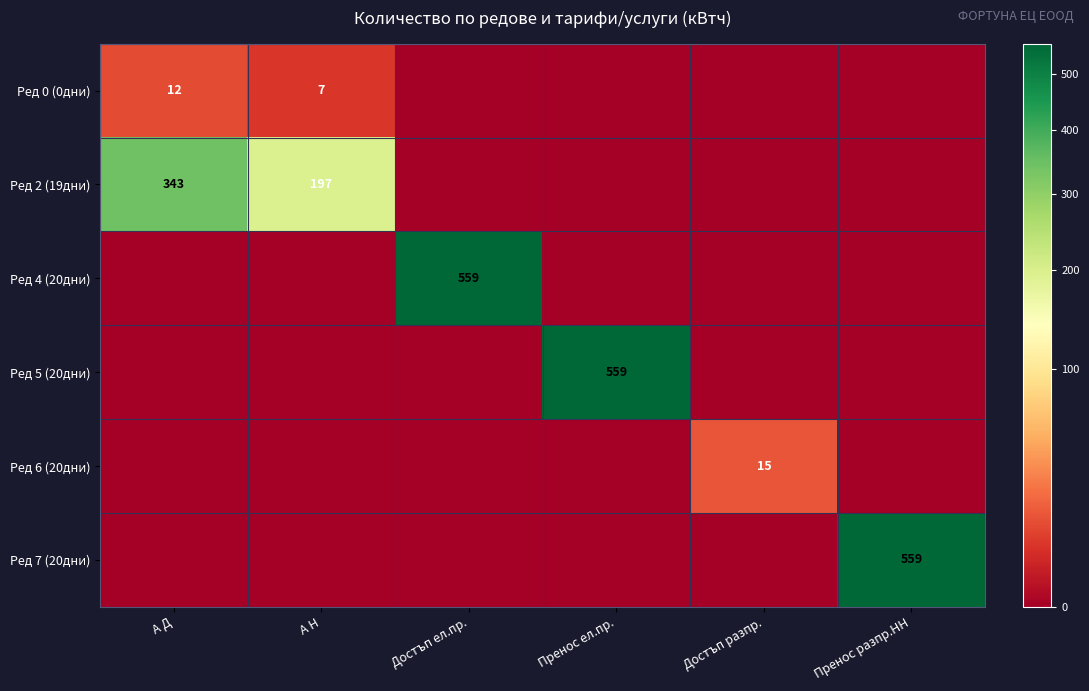

Which has a higher value, Достъп разпр. or Достъп ел.пр.?

Достъп разпр.